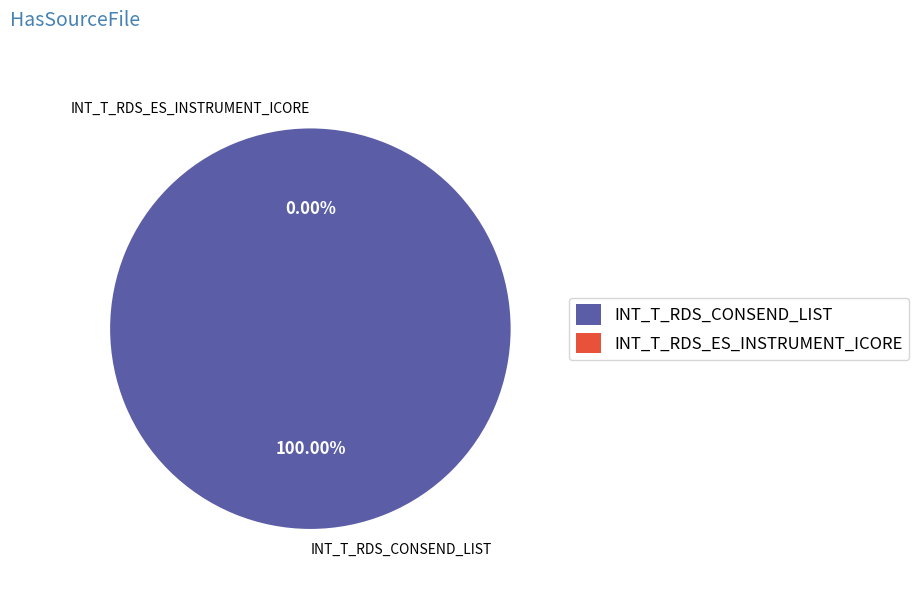

What percentage do INT_T_RDS_CONSEND_LIST and INT_T_RDS_ES_INSTRUMENT_ICORE together represent?

100.0%